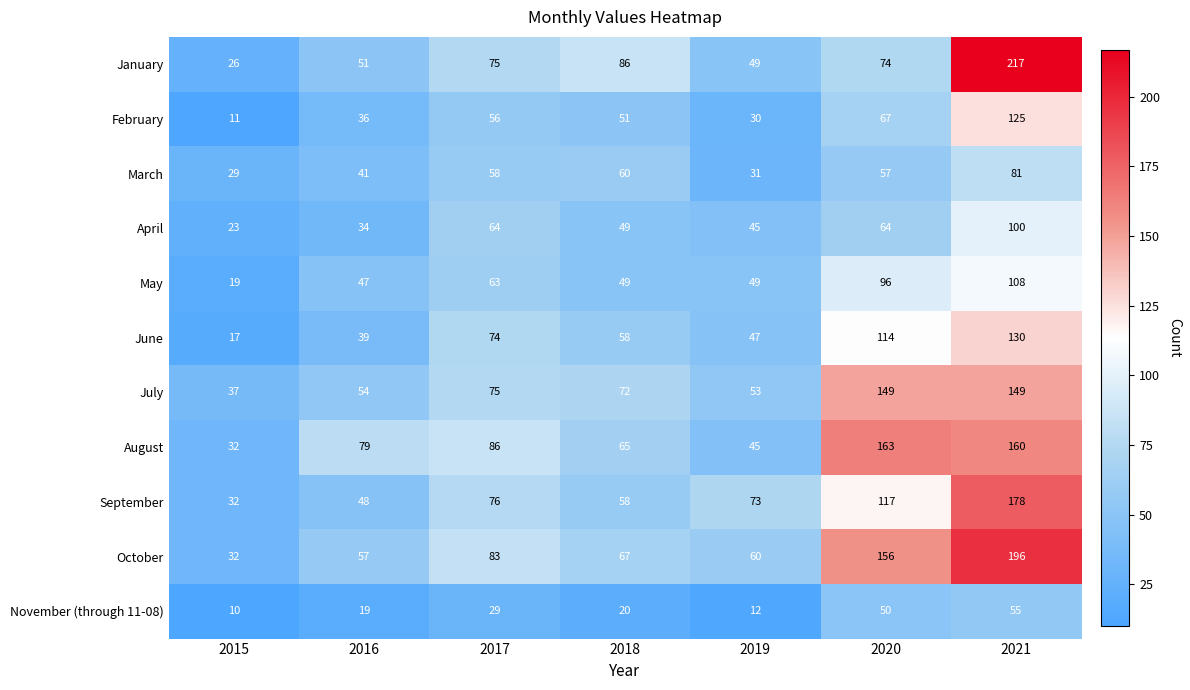

How many data points in May are less than 49?

2